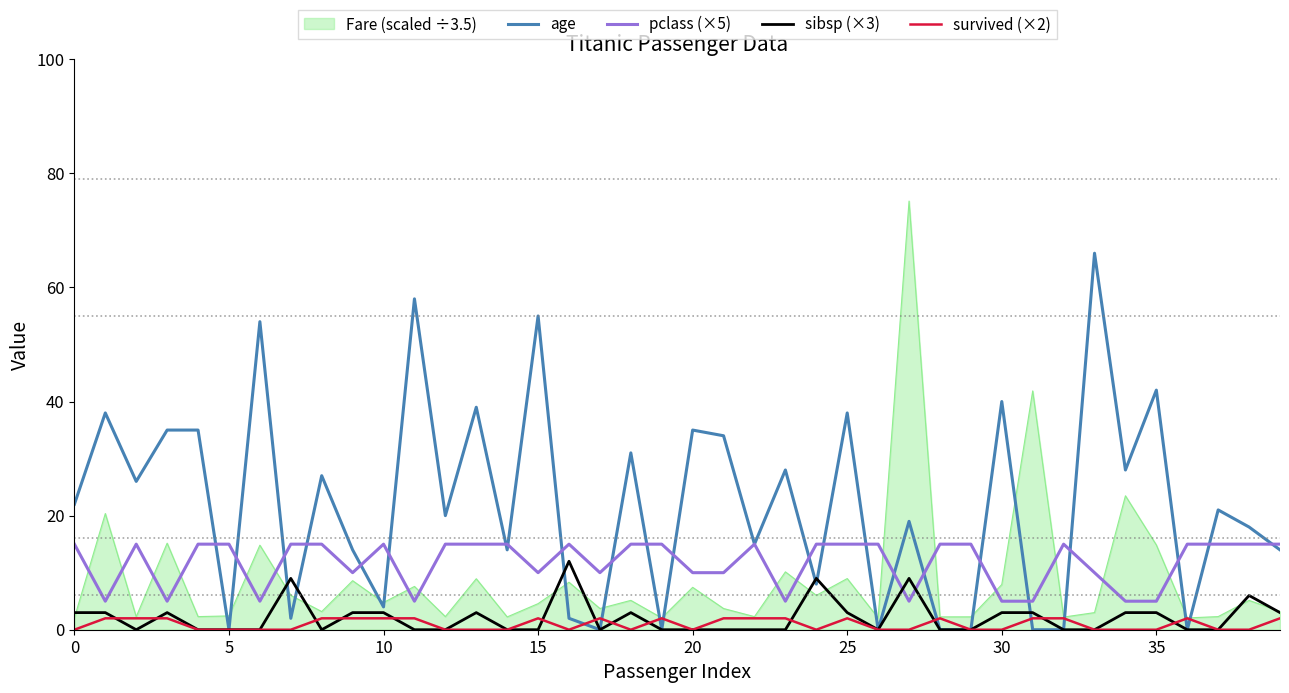

Which series has the largest total across all categories?

age